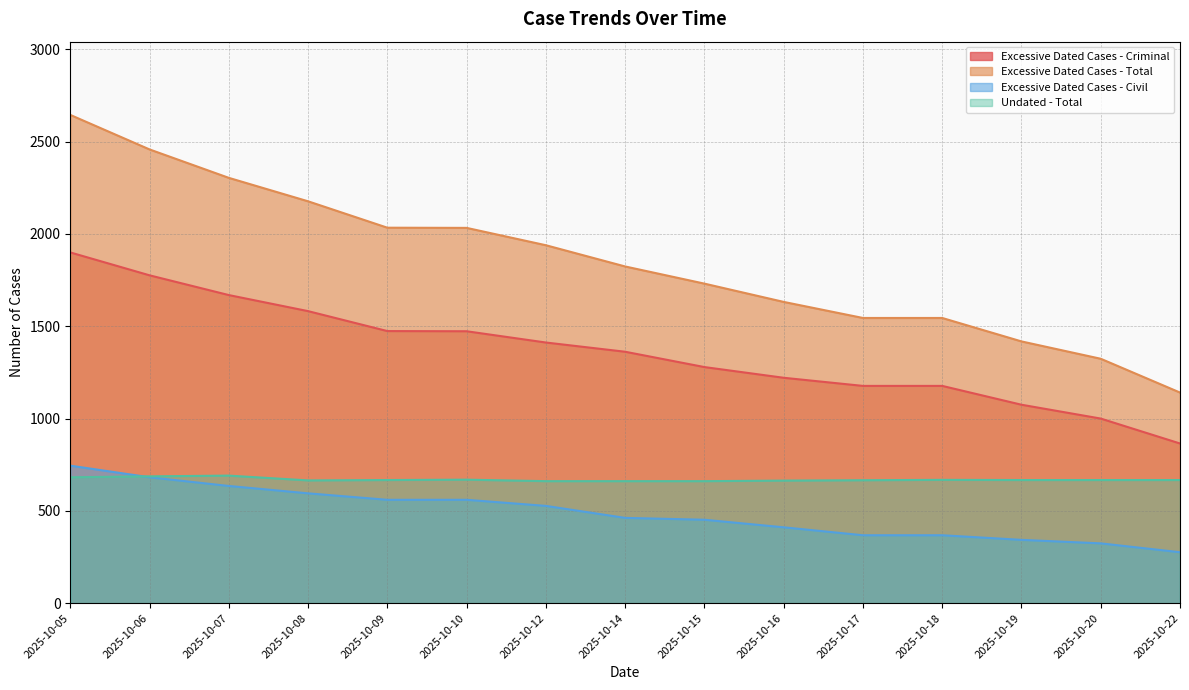

What value does the Undated - Total series have at 2025-10-06?

687